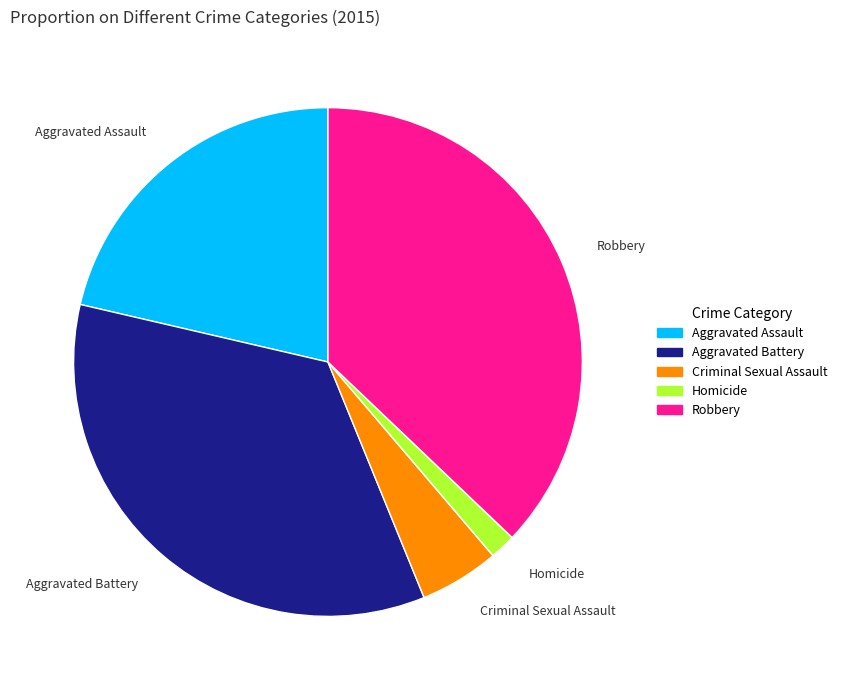

Which has a higher value, Aggravated Assault or Homicide?

Aggravated Assault